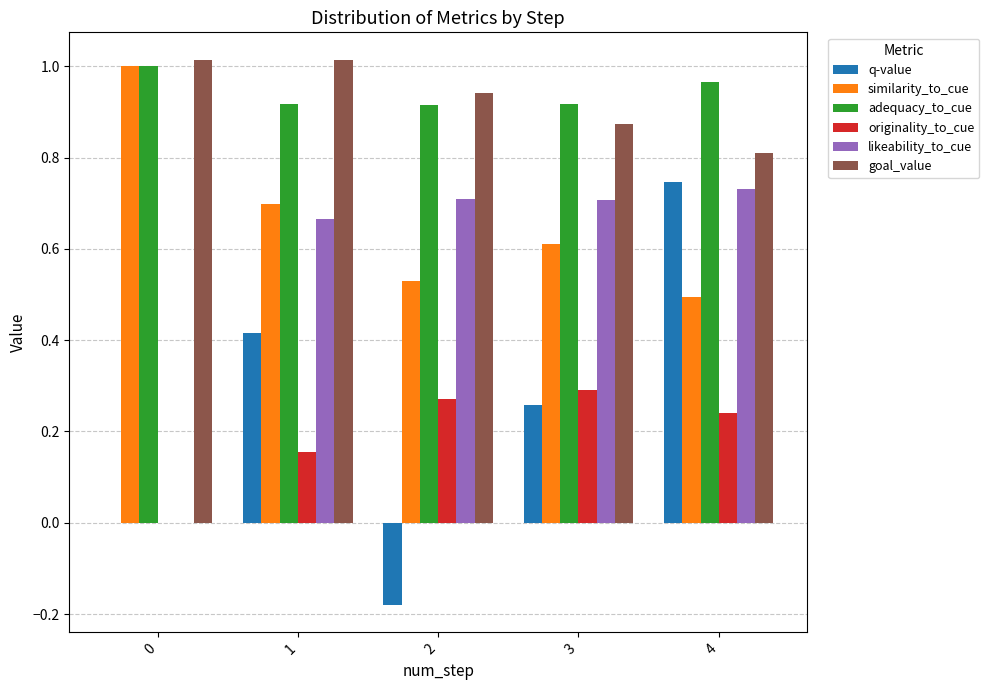

What is the total value across all series at 1?

3.9